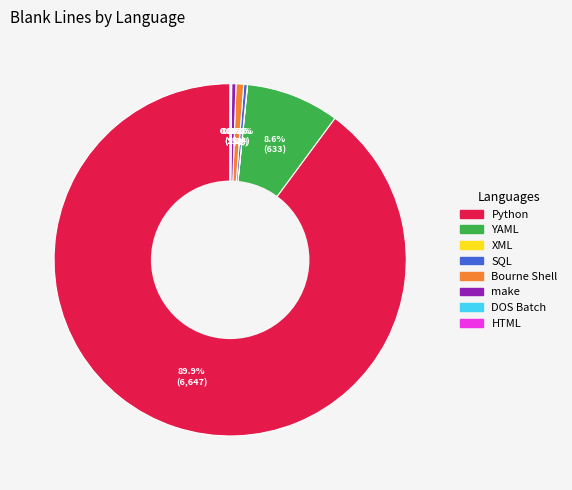

Which category has the biggest portion of the pie?

Python